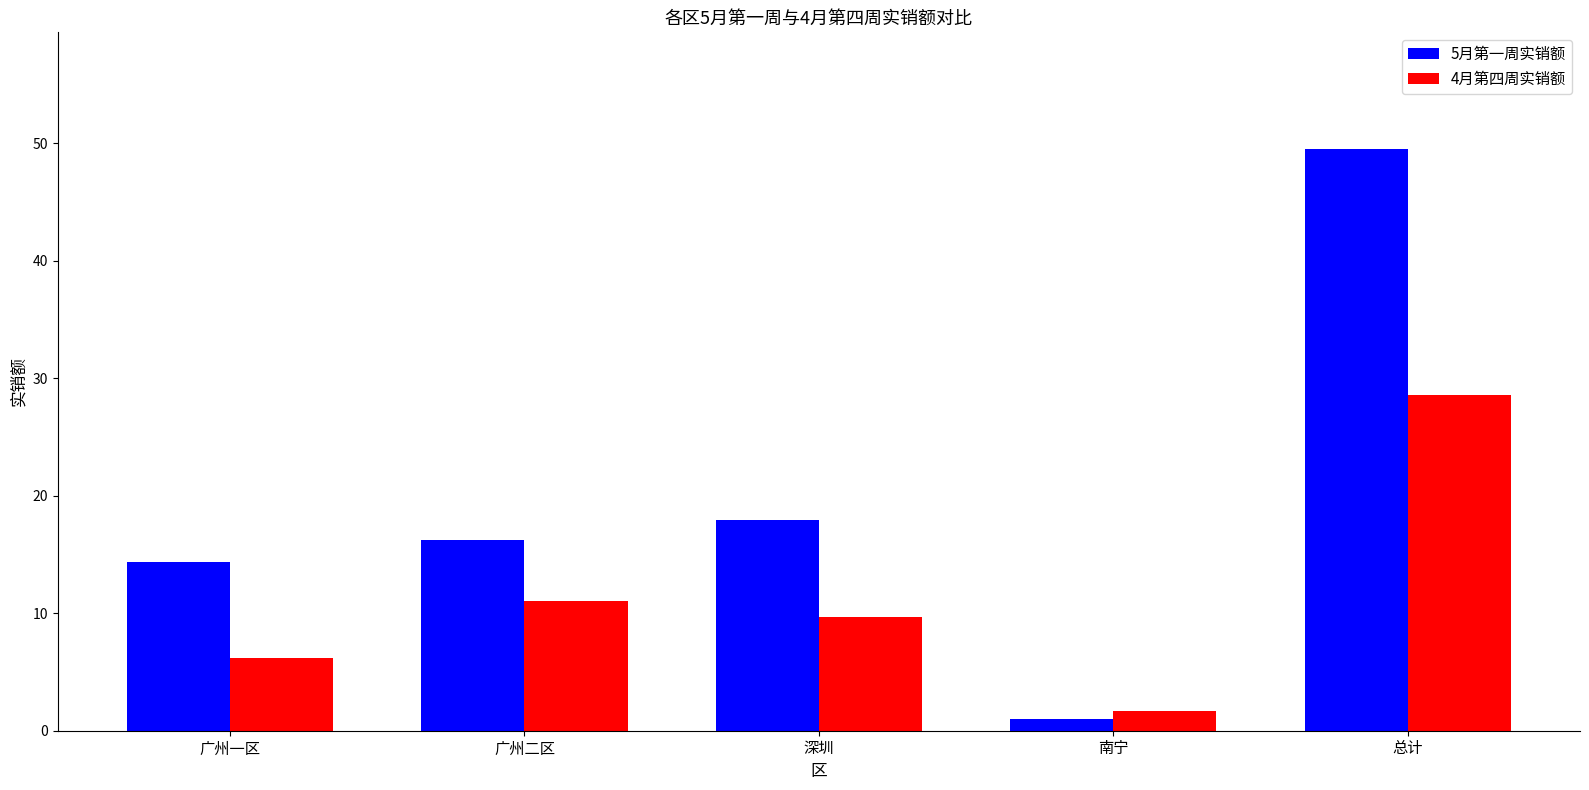

What is the approximate value of 4月第四周实销额 at 总计?

28.6